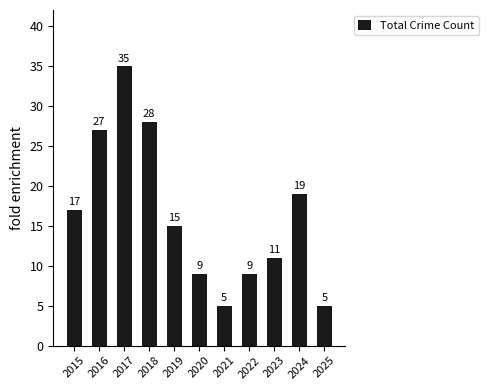

Which category has the highest value across all series?

2017